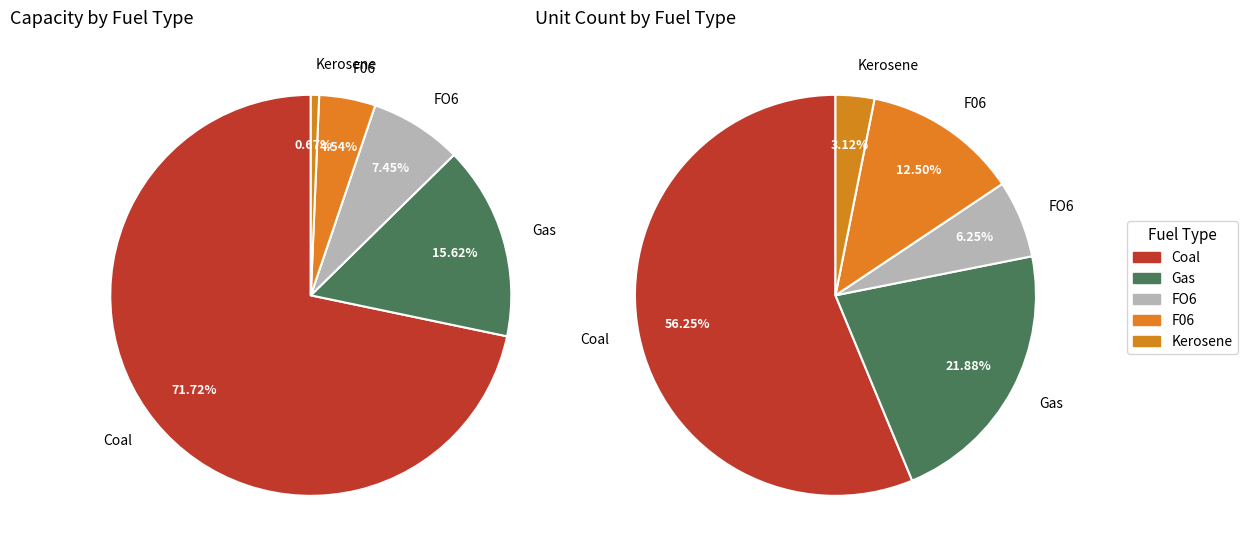

How many slices are in this pie chart?

5